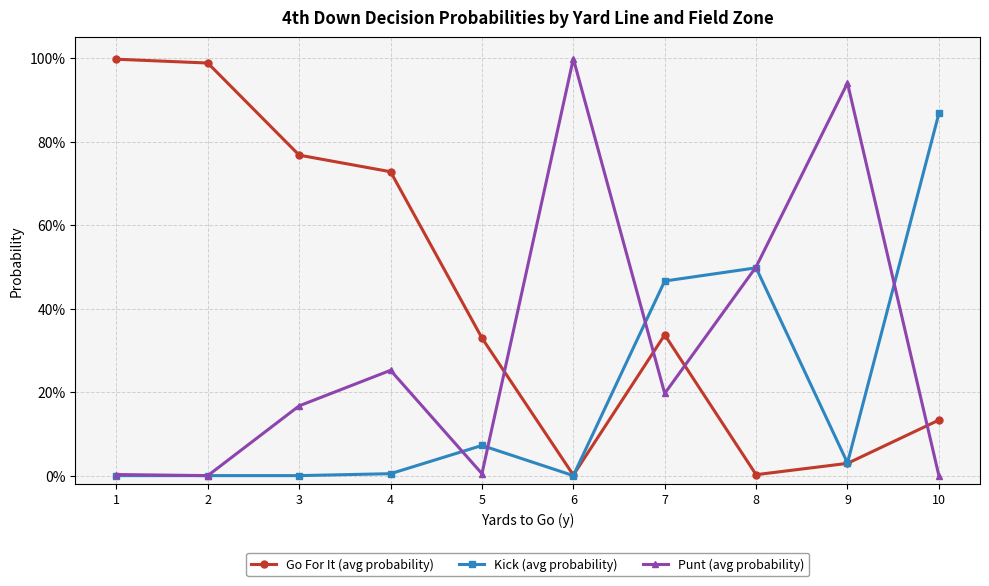

Reading left to right, what are all the values shown in this chart?

Go For It (avg probability): 1.0	1.0	0.8	0.7	0.3	0.0	0.3	0.0	0.0	0.1
Kick (avg probability): 0.0	0.0	0.0	0.0	0.1	0.0	0.5	0.5	0.0	0.9
Punt (avg probability): 0.0	0.0	0.2	0.3	0.0	1.0	0.2	0.5	0.9	0.0